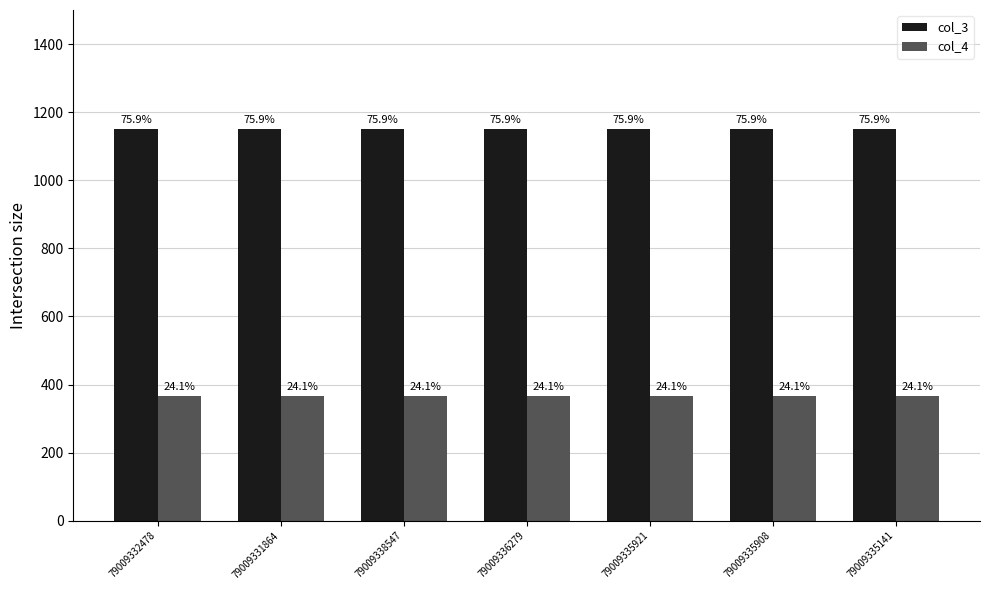

What position from the left is 79009331864?

2